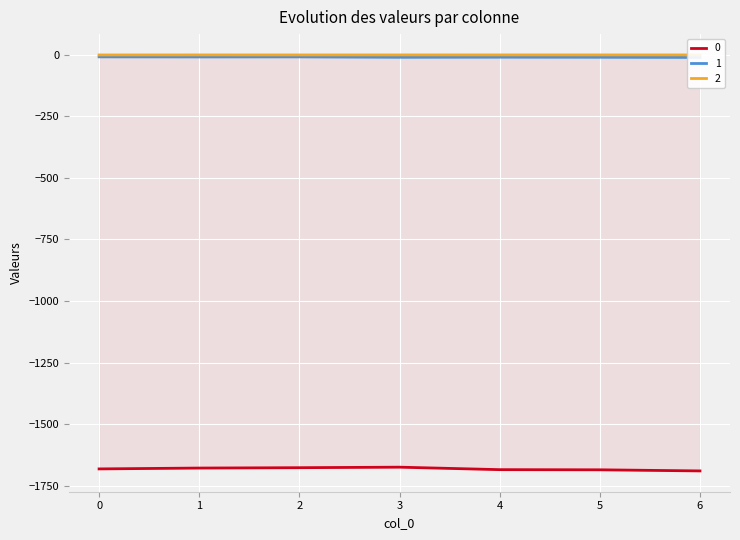

What is the lowest value of the 0 series?

-1690.6